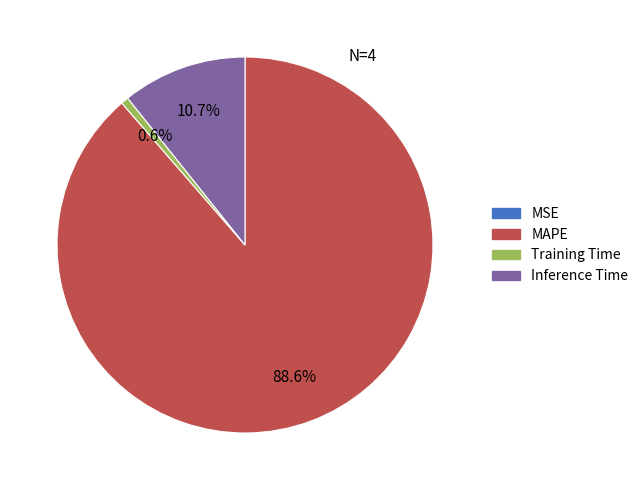

Which category has the biggest portion of the pie?

MAPE